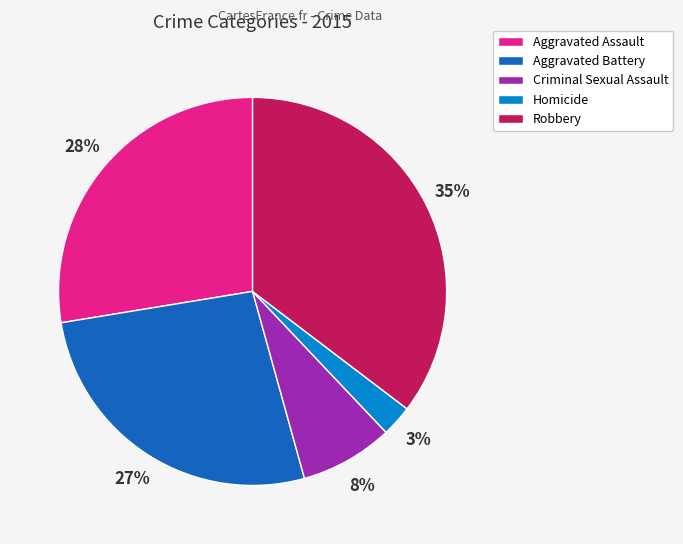

Is there any slice that represents more than half of the pie?

No